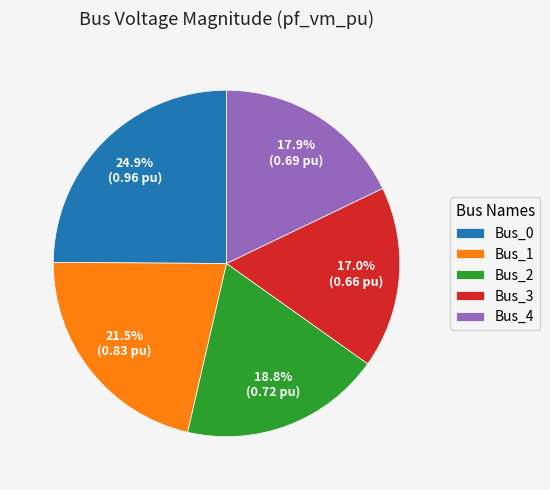

What percentage is NOT represented by Bus_2?

81.2%